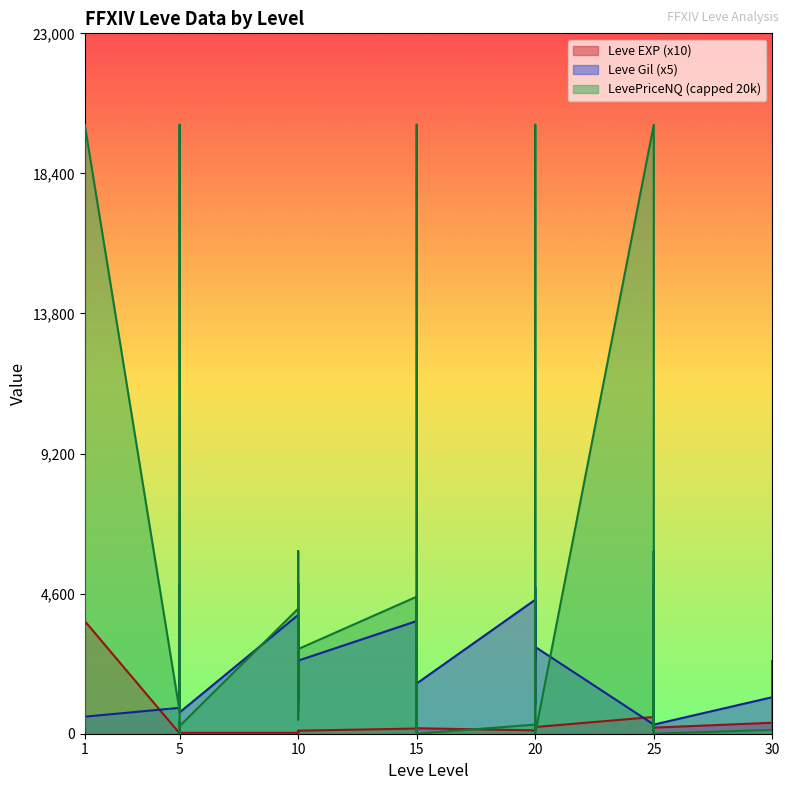

At which category does Leve Gil reach its first local valley?

1